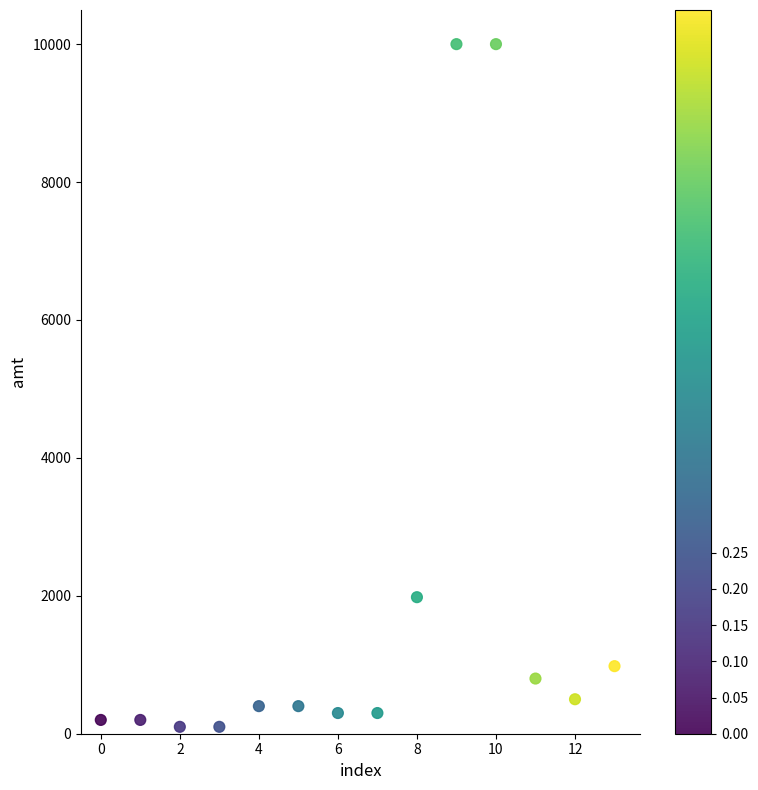

What is the range of Y values (max minus min)?

9900